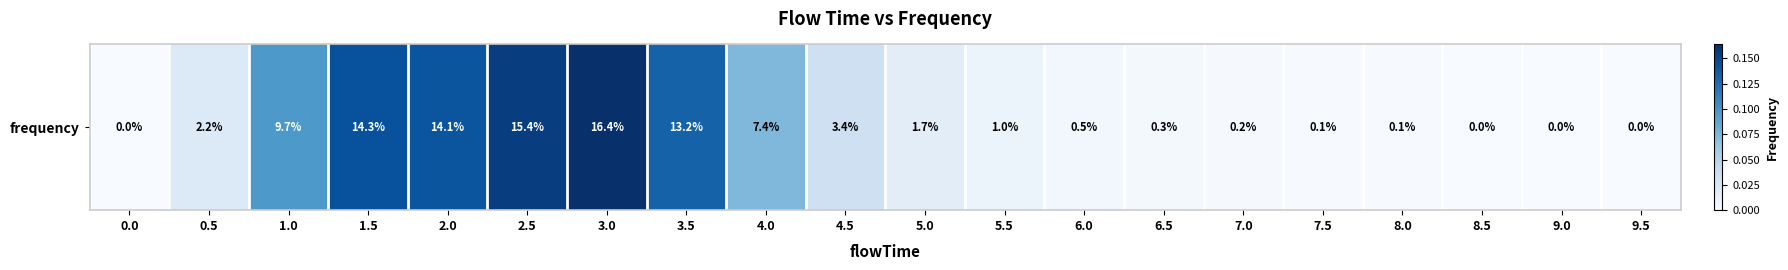

List the labels in order of value, largest first.

3.0, 2.5, 1.5, 2.0, 3.5, 1.0, 4.0, 4.5, 0.5, 5.0, 5.5, 6.0, 6.5, 7.0, 8.0, 7.5, 8.5, 9.5, 9.0, 0.0